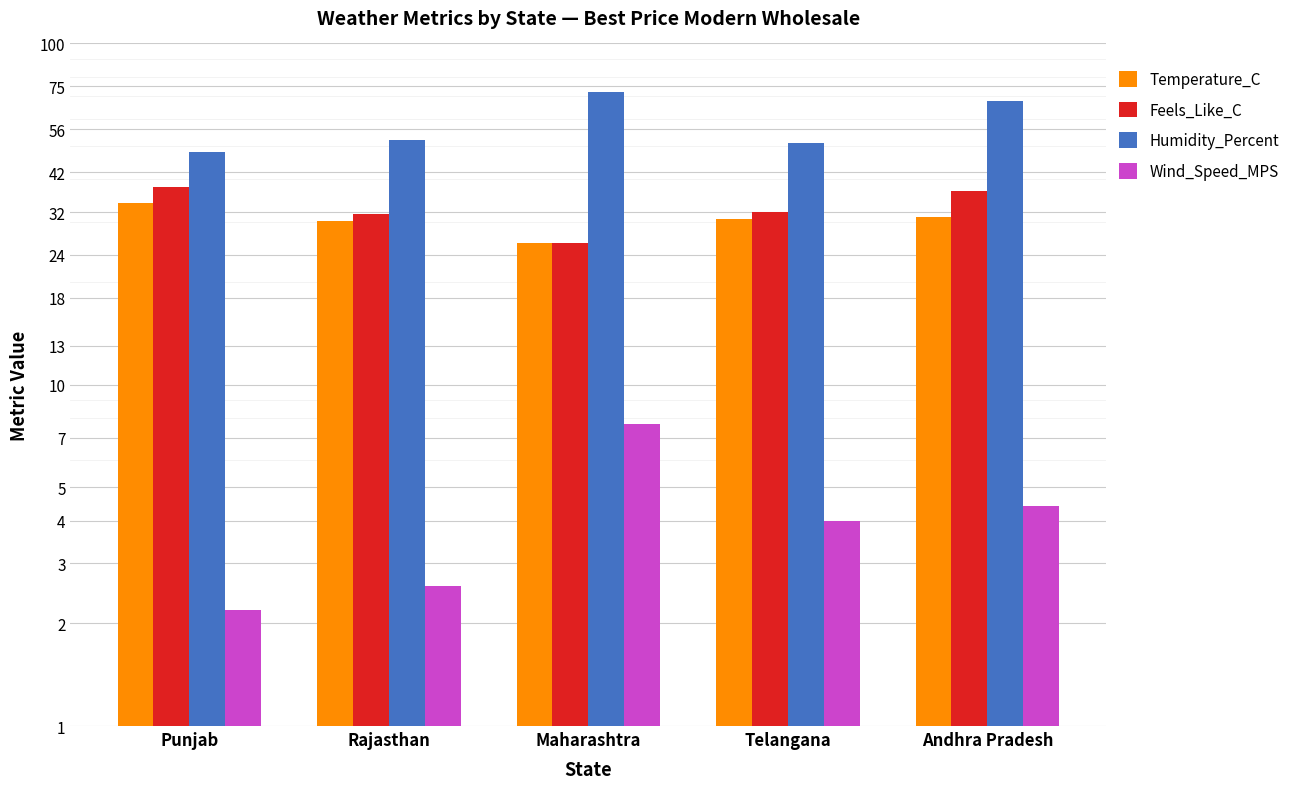

Count the number of data series in this chart.

4